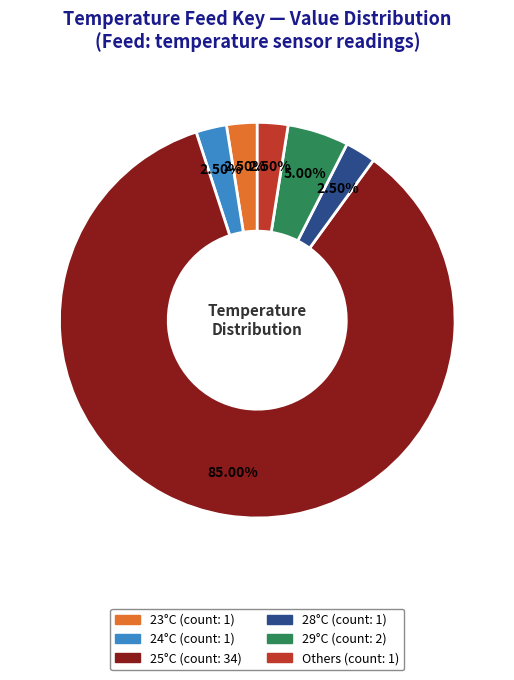

Is there a majority slice in this chart?

Yes